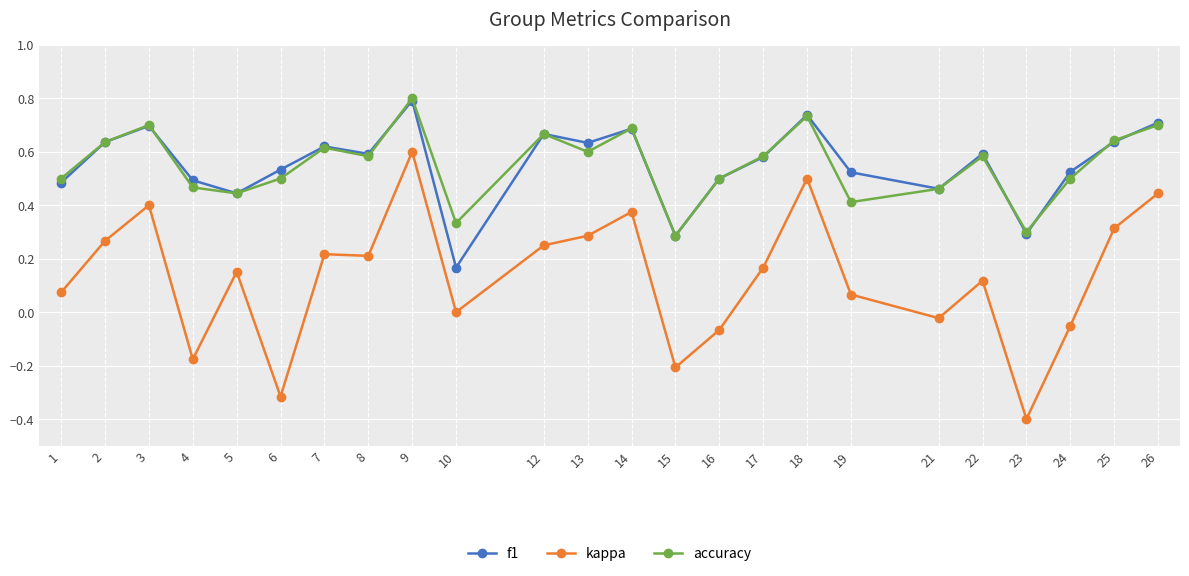

At which label does kappa reach its minimum?

23